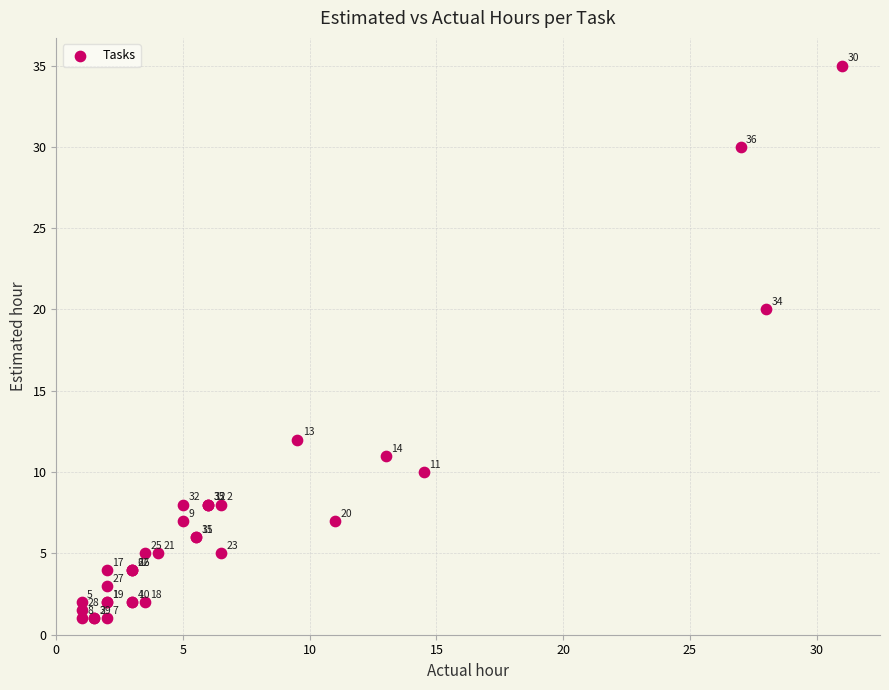

What Y value in the scatter plot is closest to 18?

20.0